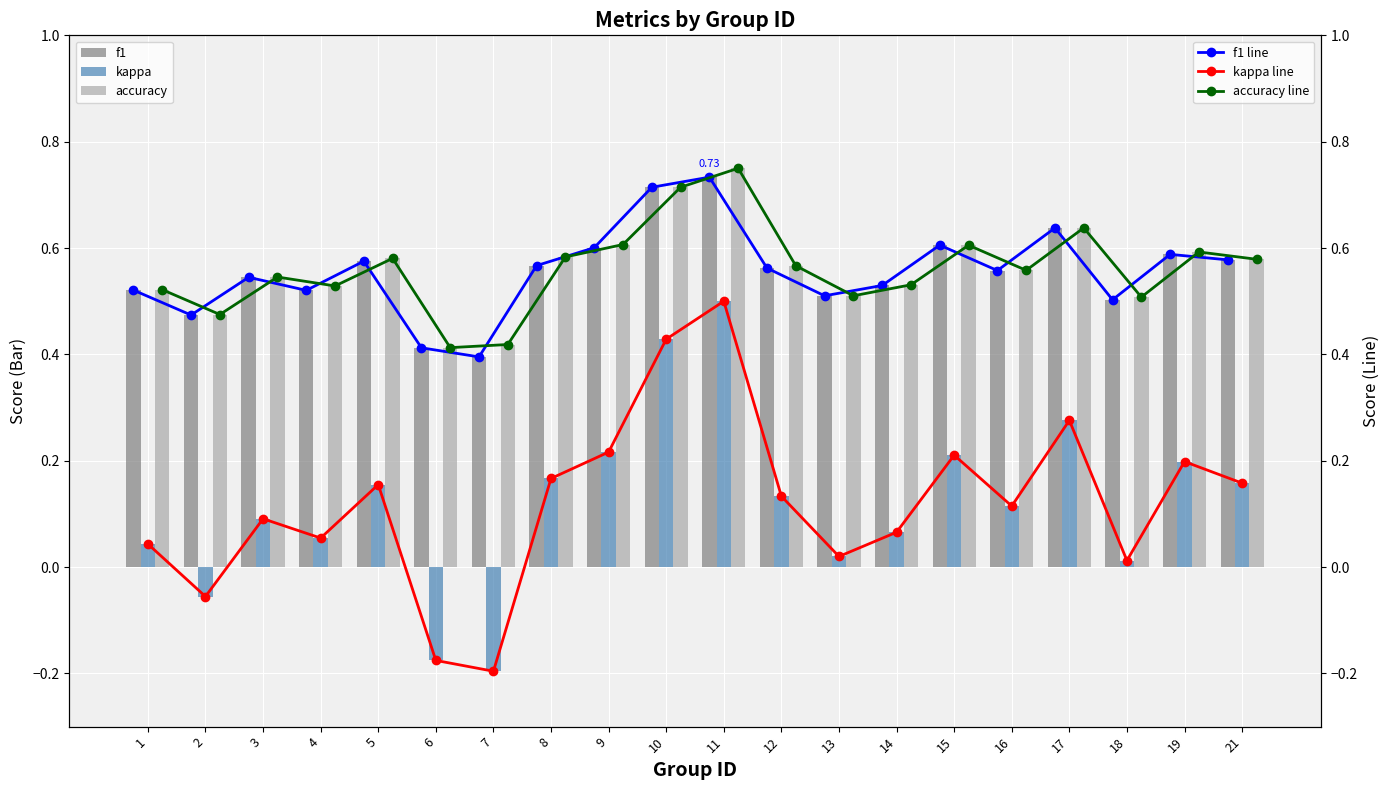

What is the lowest value of the kappa series?

-0.2